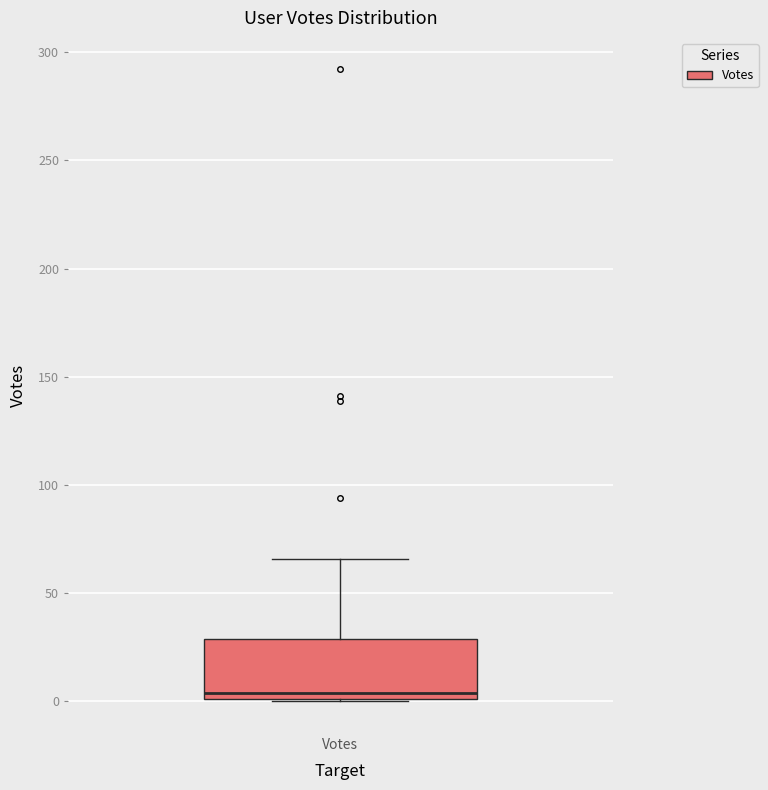

Where does the upper whisker of the box for Votes end on the y-axis? The values are not printed on the chart, so give them approximately, as read against the axis.

65